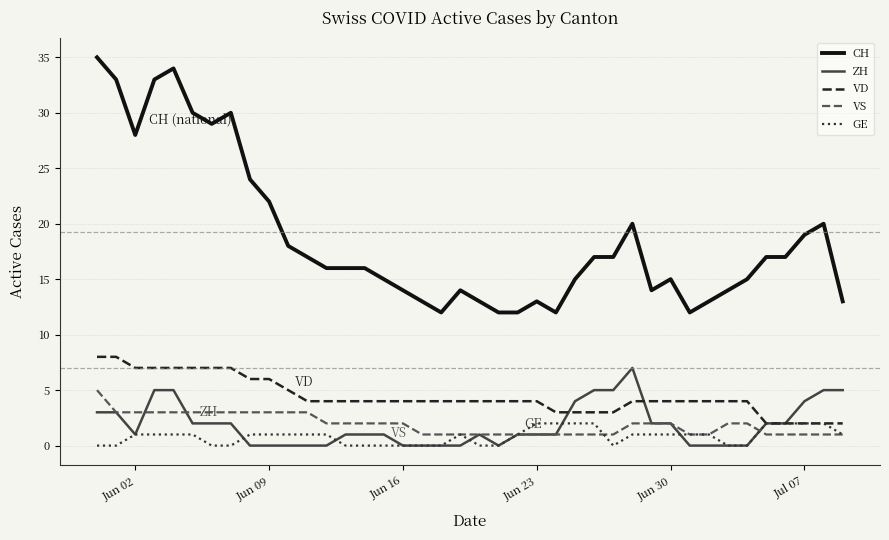

What are all the series names shown in the legend?

CH, ZH, VD, VS, GE